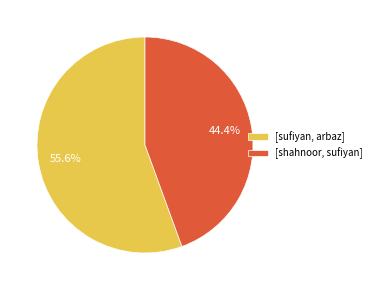

To the nearest percent, what portion does [shahnoor, sufiyan] represent?

44%